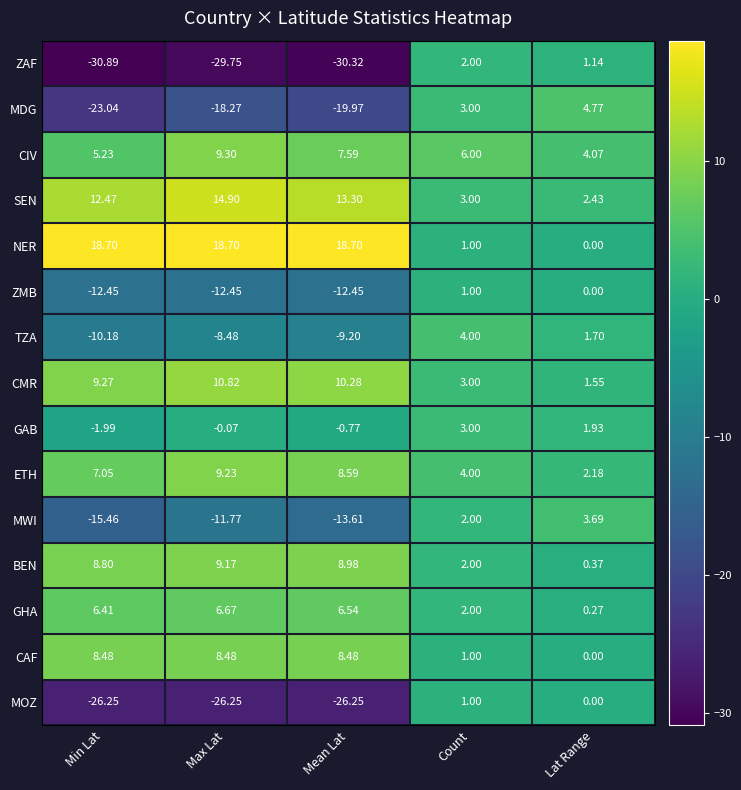

Where is ZMB nearest to the value -5?

Lat Range